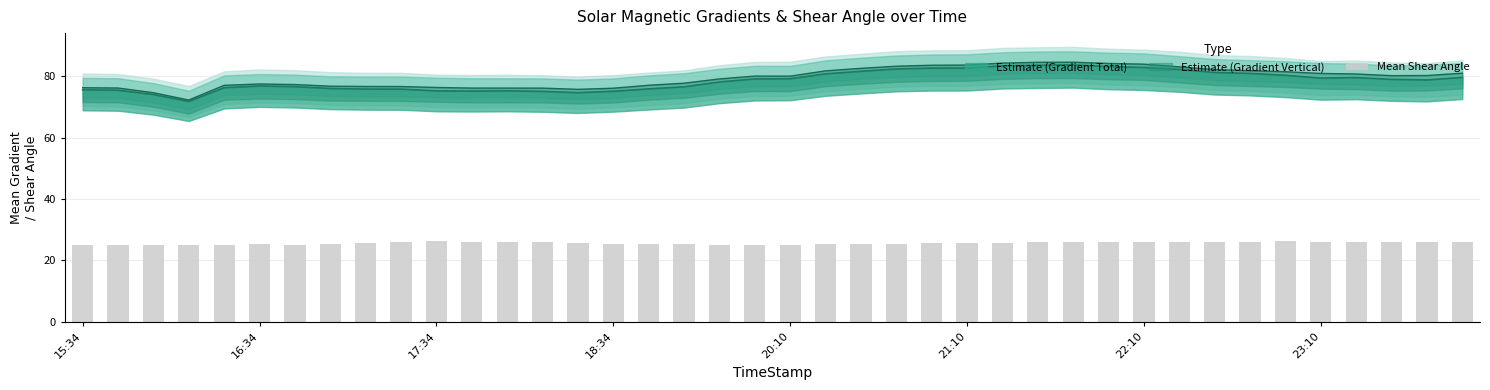

What is the sum of all values?

1024.3